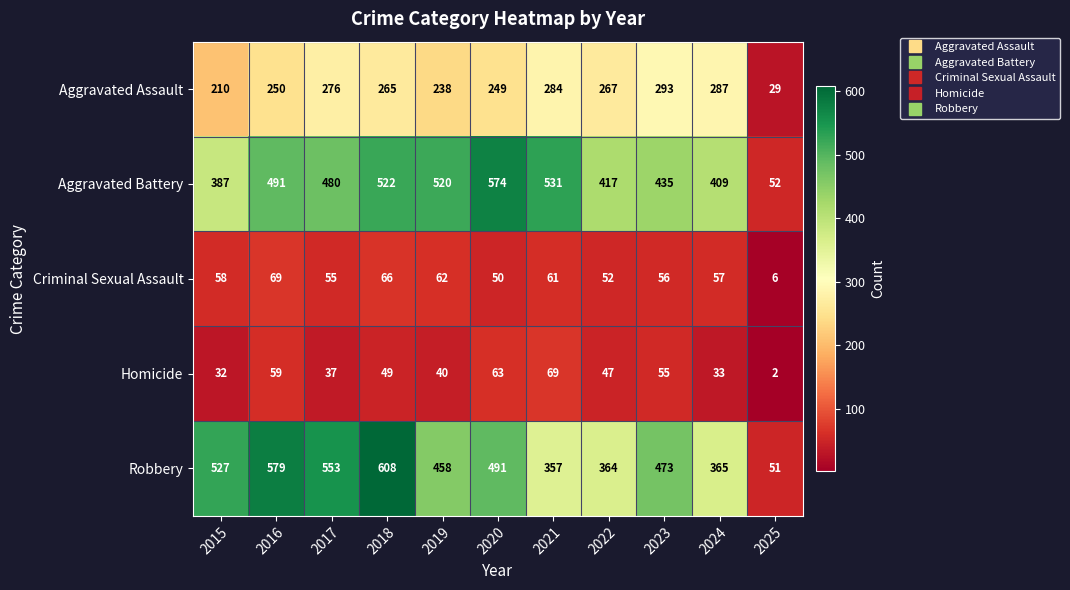

What is the minimum value shown in the chart?

2